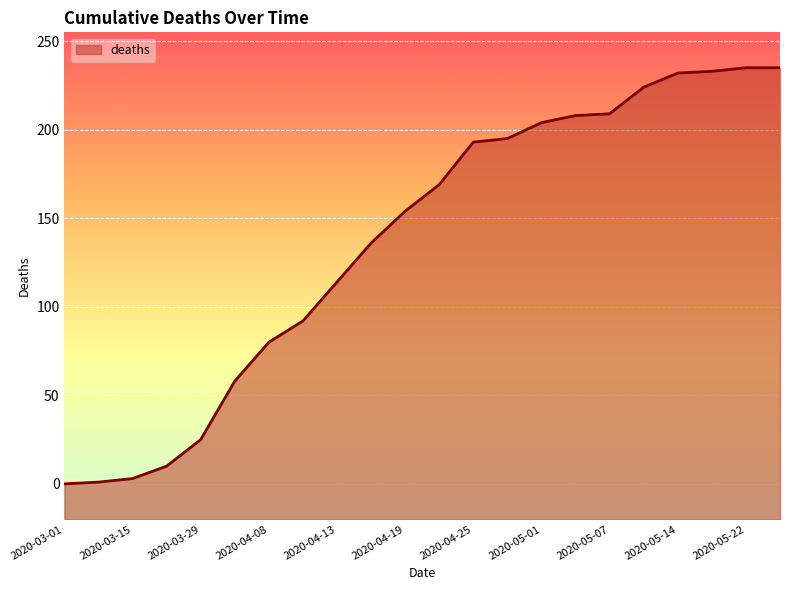

At which label is the value closest to 117?

2020-04-13